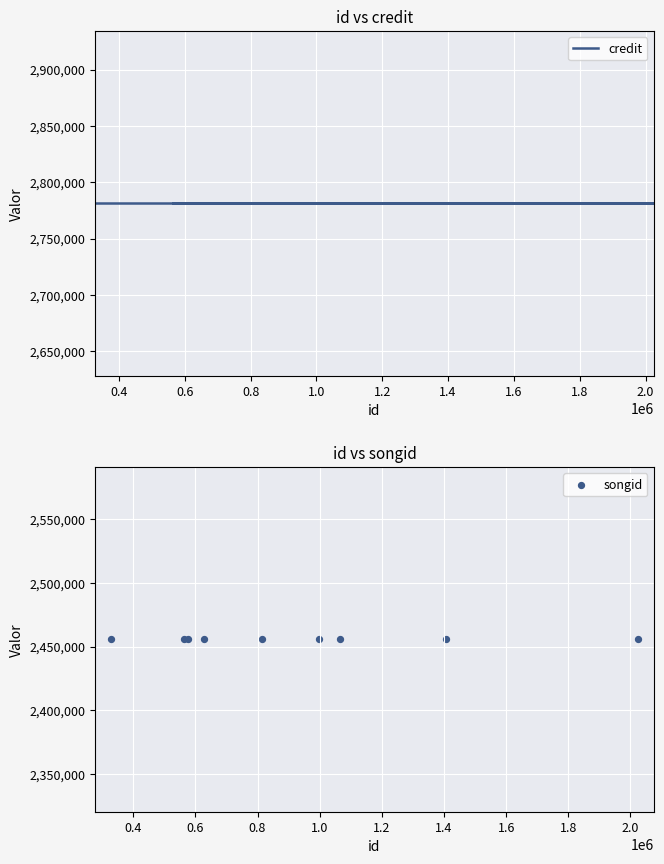

Is the value of credit at 1.8 greater than the value of songid at 0.6?

Yes